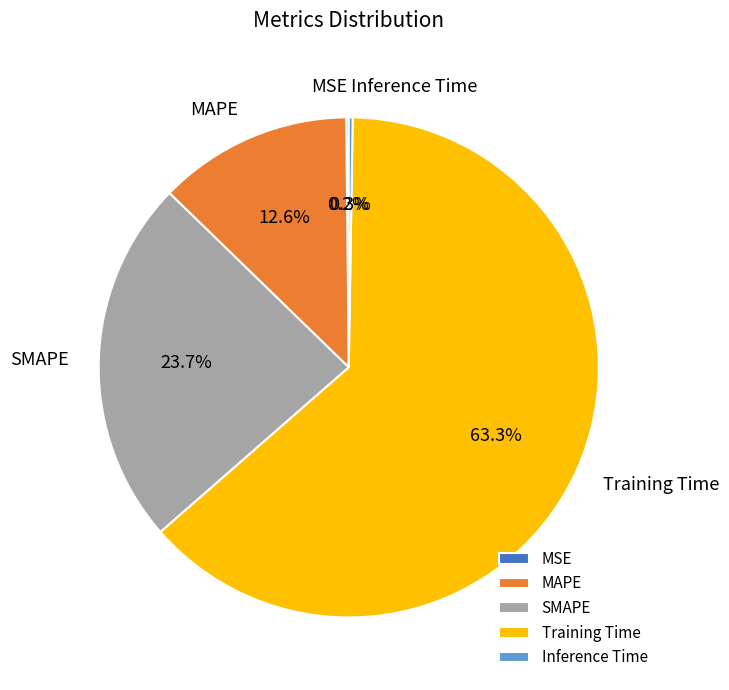

The MAPE slice represents 3% of the pie. True or false?

False